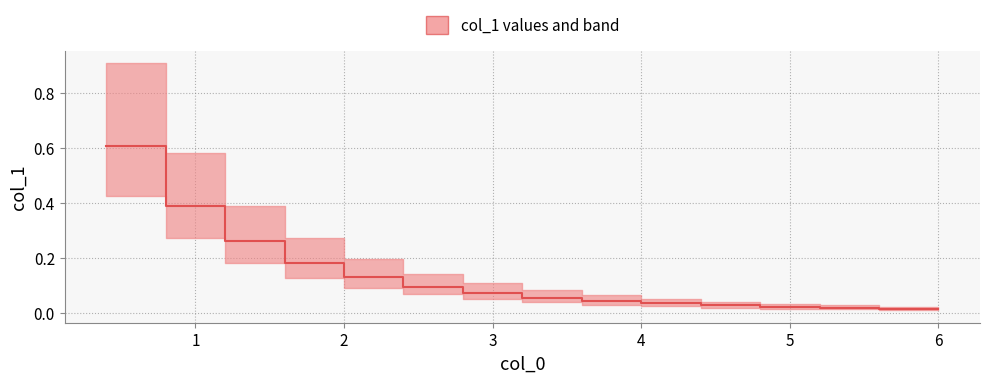

What is the difference between the maximum and second lowest values?

0.6